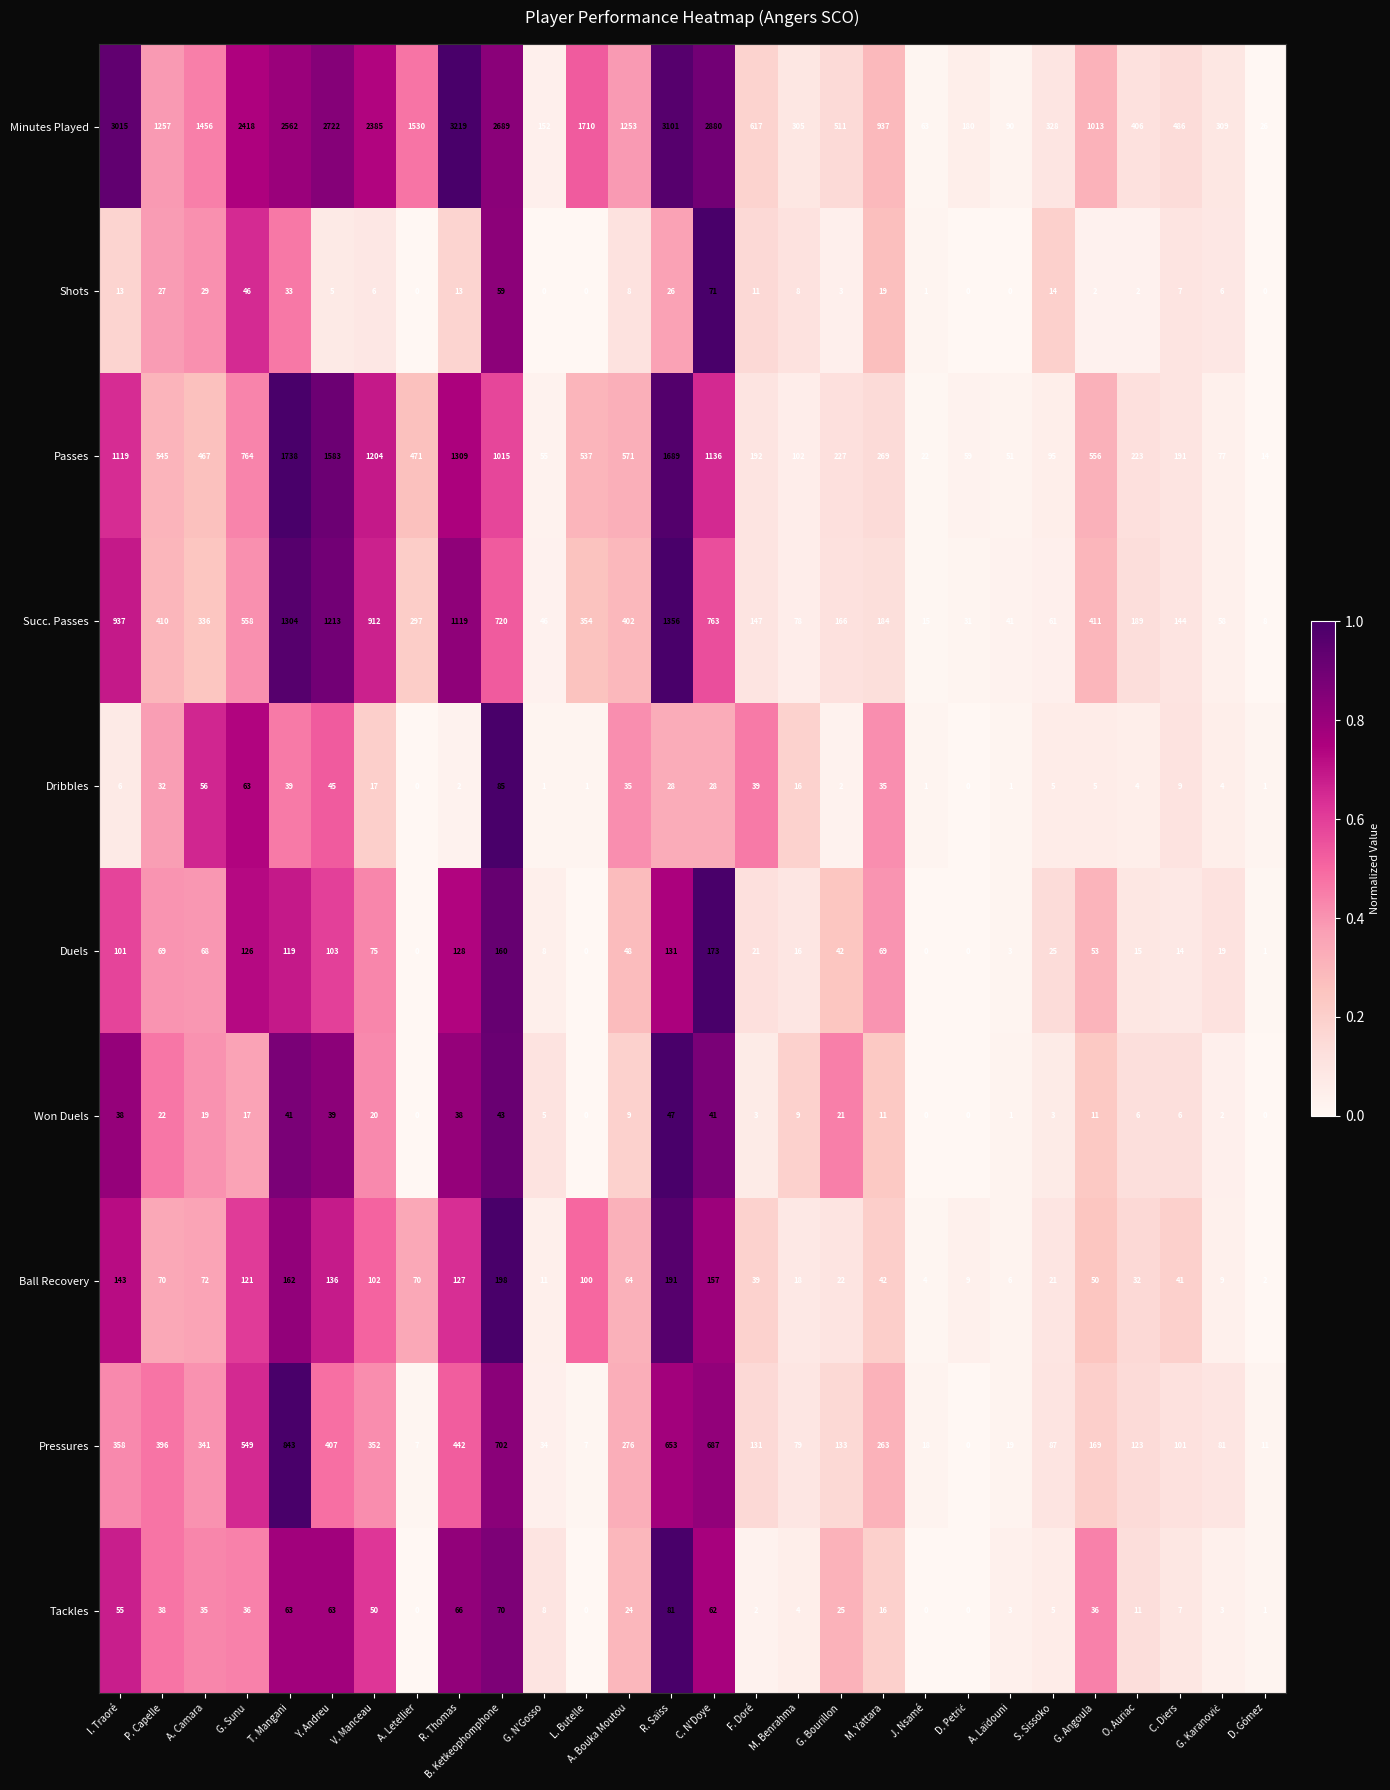

Is it true that Pressures equals 136 at Y. Andreu?

False